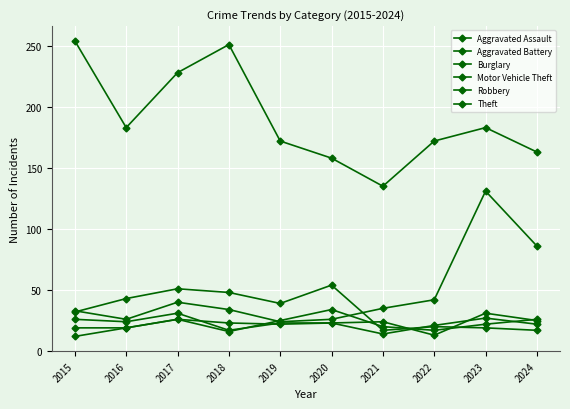

At which category does Aggravated Battery reach its first local valley?

2018